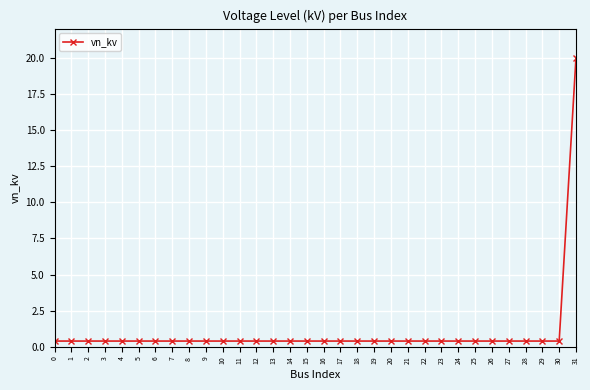

What is the value of the 19th point from the left?

0.4